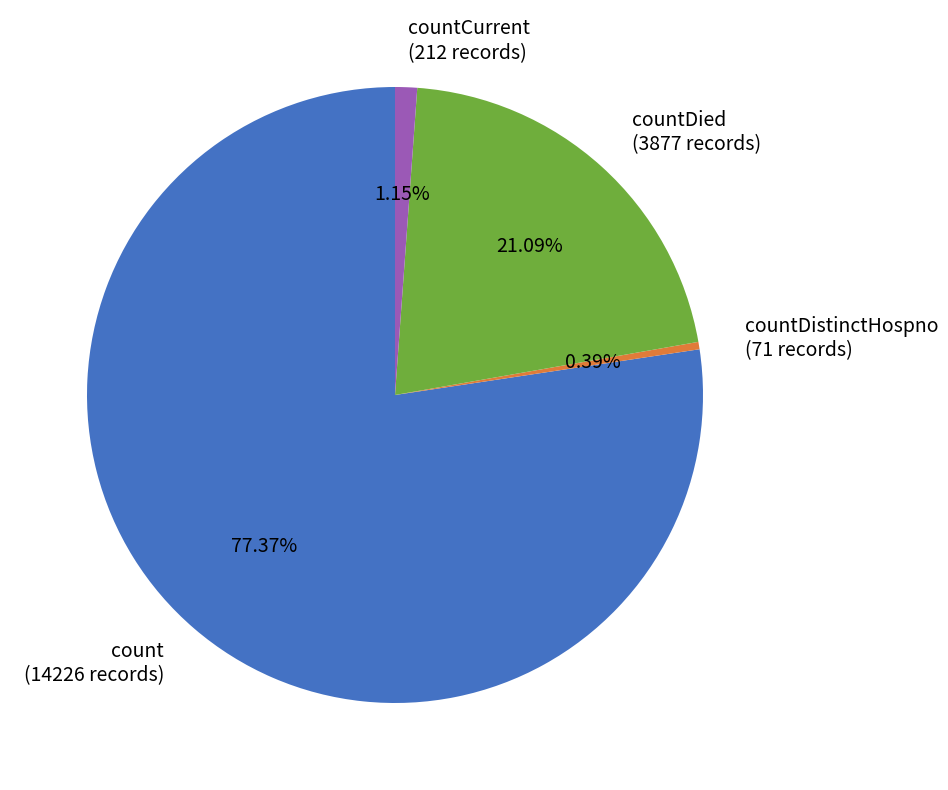

Is count (14226 records) the majority of the pie?

Yes